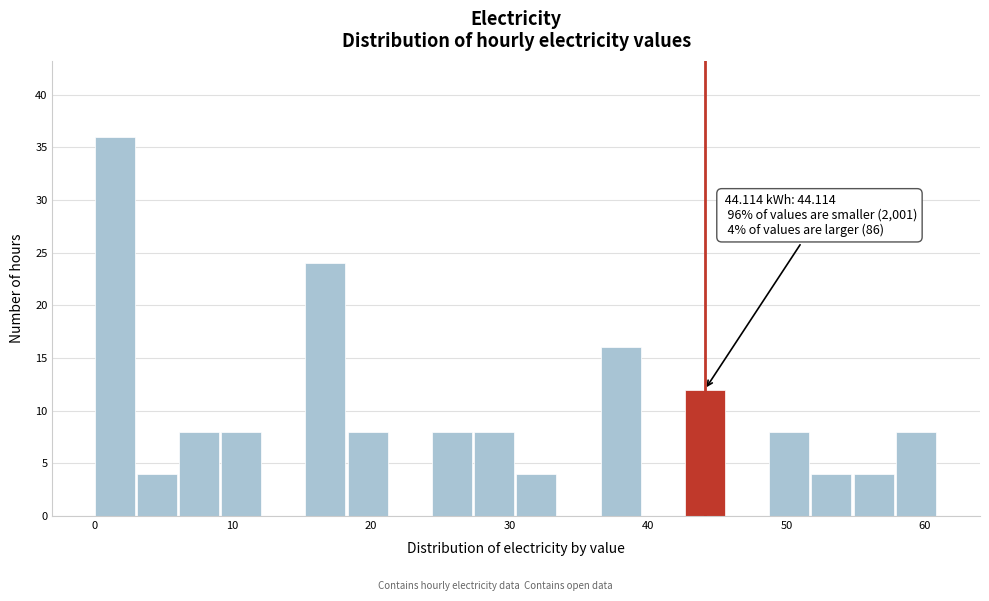

Around what value on the x-axis is the tallest bar? Give the approximate position of its centre, as read against the axis.

1